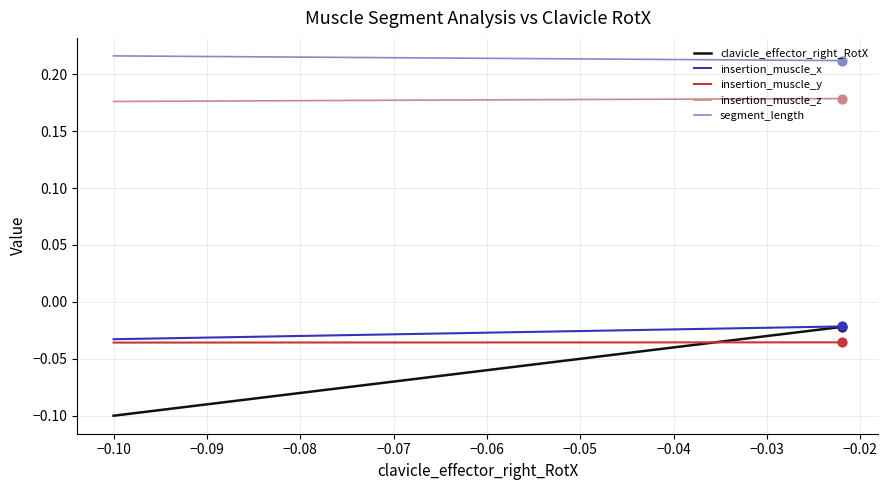

Which series has the largest total across all categories?

segment_length